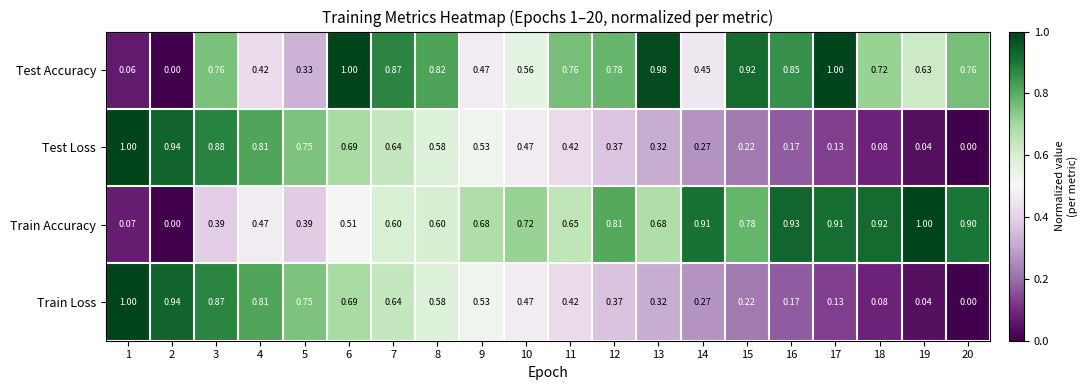

Is the value of Test Accuracy at 12 greater than the value of Test Loss at 8?

Yes